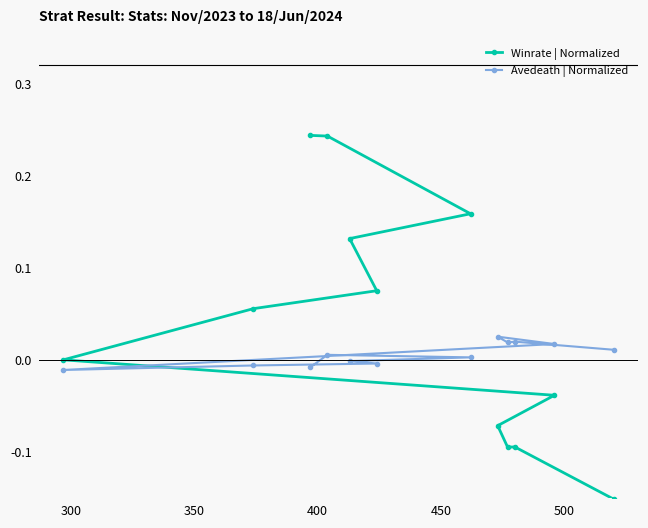

Which series has the widest spread of values?

Winrate | Normalized